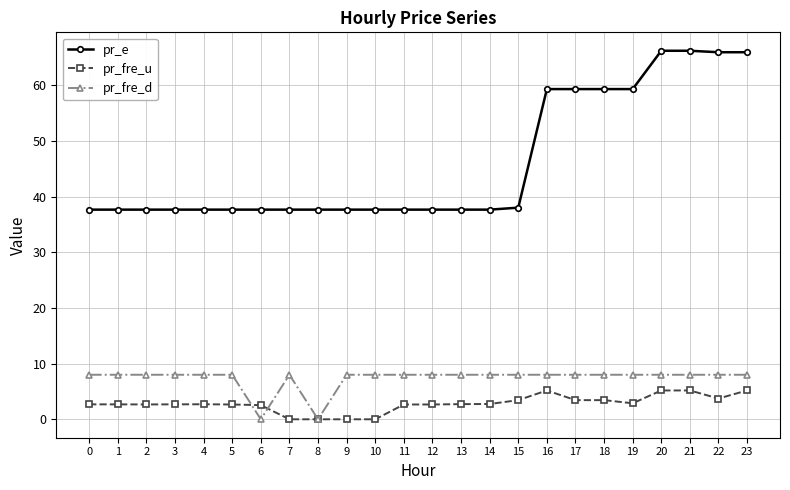

What is the average value of the pr_fre_d series?

7.3